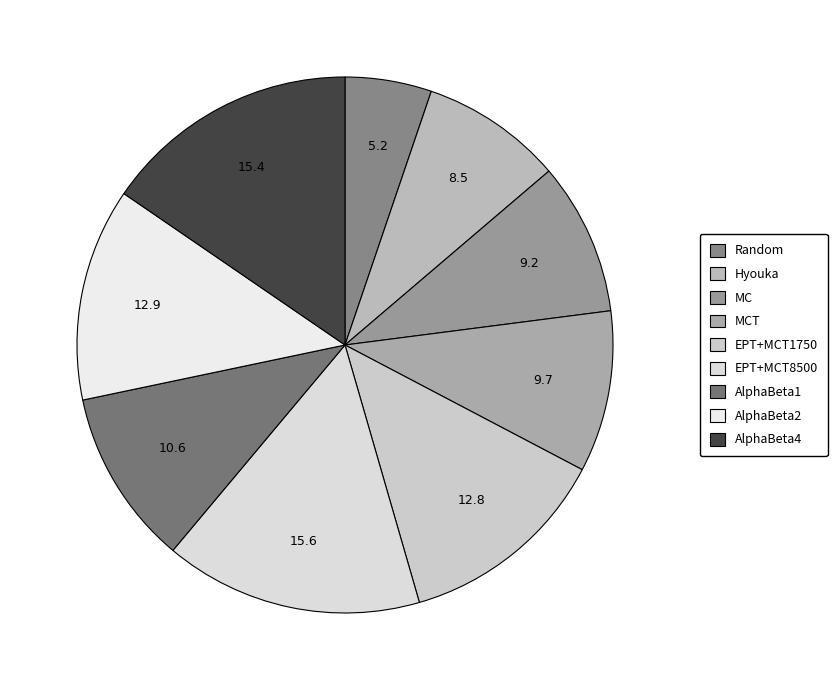

How many segments does this pie chart have?

9